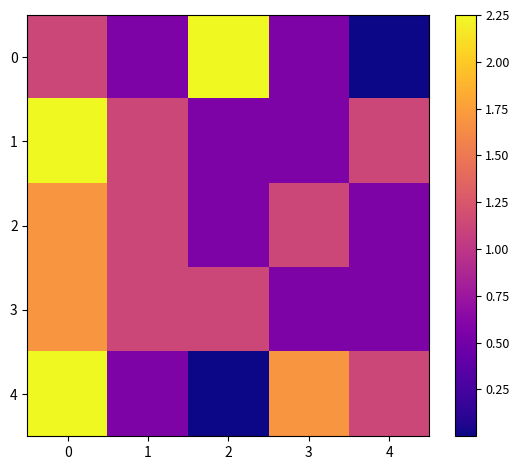

Reading right to left, extract all data points from this chart.

0: 4=0.0	3=0.6	2=2.2	1=0.6	0=1.1
1: 4=1.1	3=0.6	2=0.6	1=1.1	0=2.2
2: 4=0.6	3=1.1	2=0.6	1=1.1	0=1.7
3: 4=0.6	3=0.6	2=1.1	1=1.1	0=1.7
4: 4=1.1	3=1.7	2=0.0	1=0.6	0=2.2